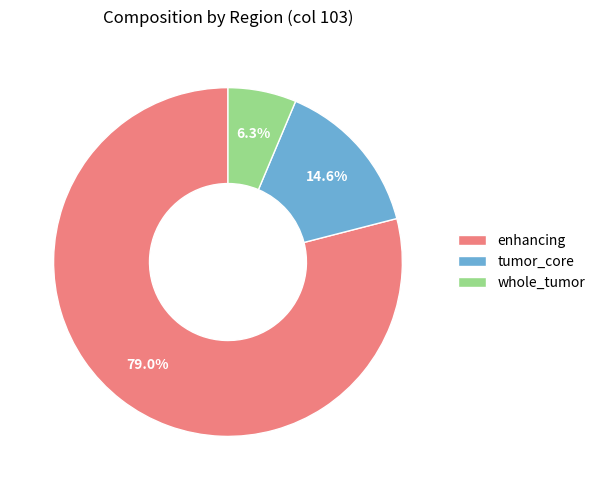

How many slices are in this pie chart?

3